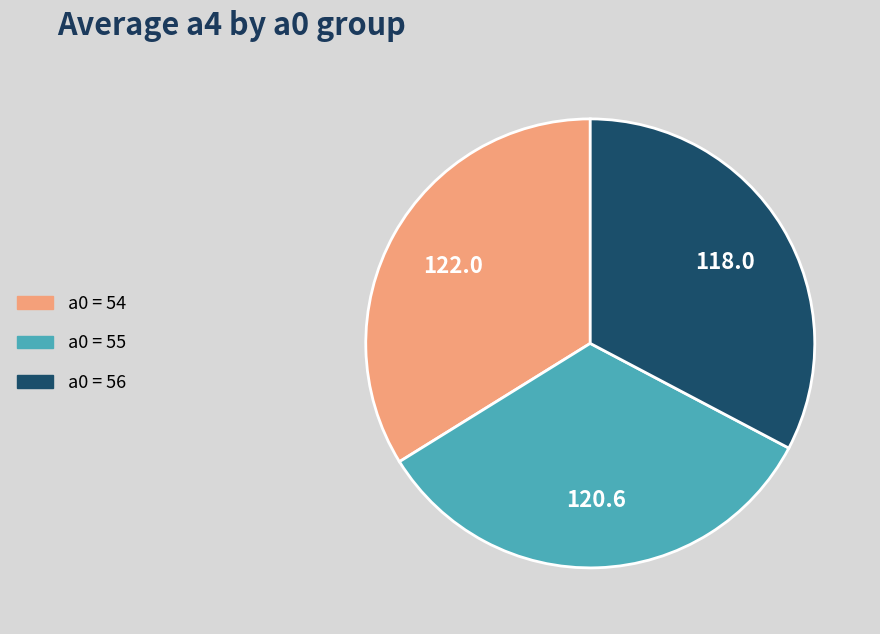

Is there a majority slice in this chart?

No